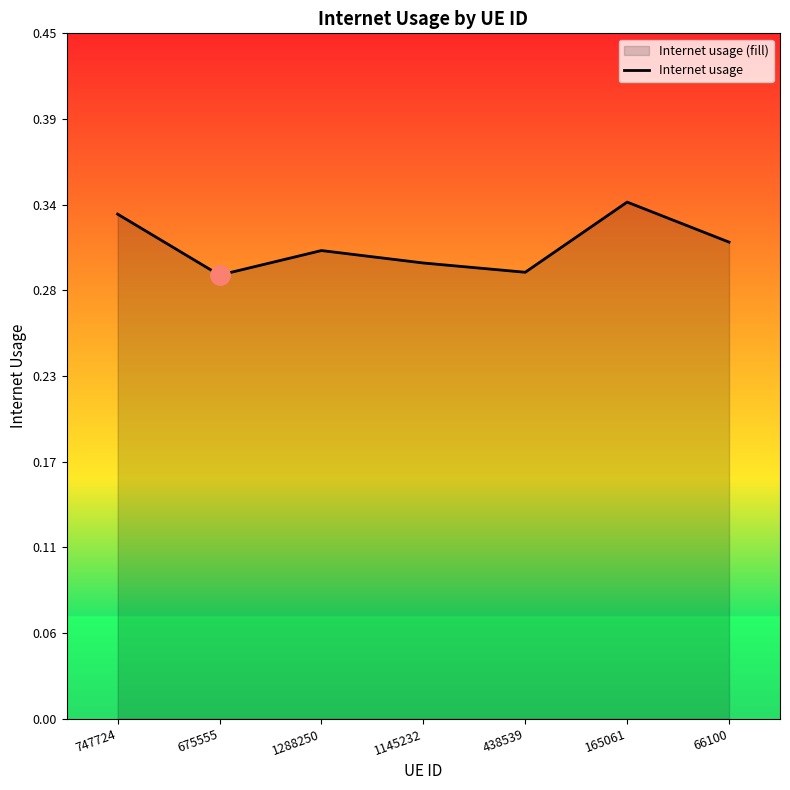

Reading left to right, transcribe all the data shown in this chart.

747724=0.3	675555=0.3	1288250=0.3	1145232=0.3	438539=0.3	165061=0.3	66100=0.3